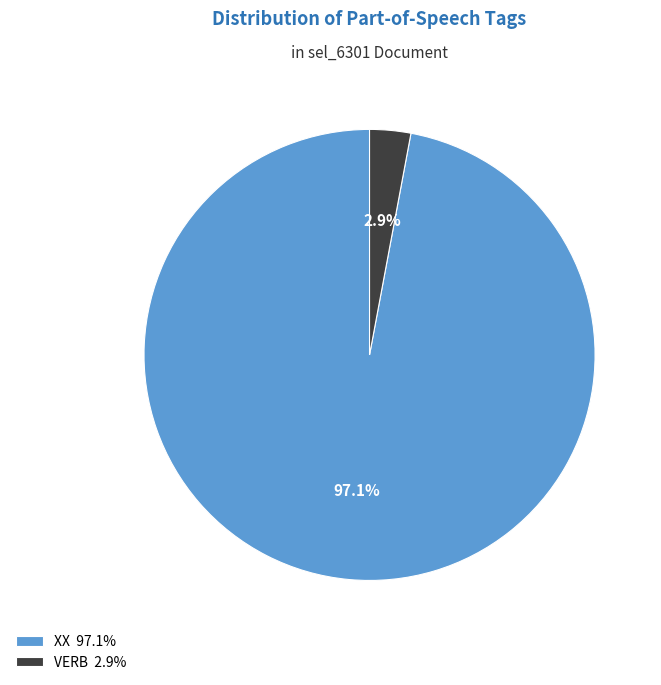

Which has a higher value, XX 97.1% or VERB 2.9%?

XX 97.1%